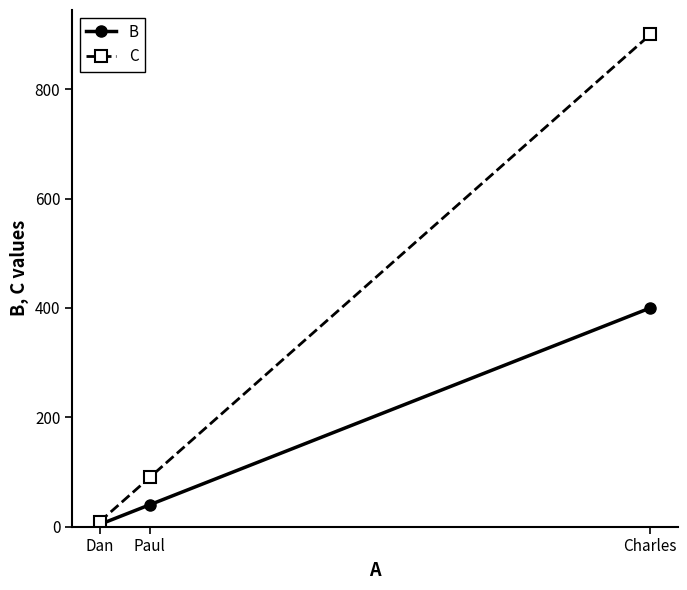

What is the label of the 2nd point from the left?

Paul